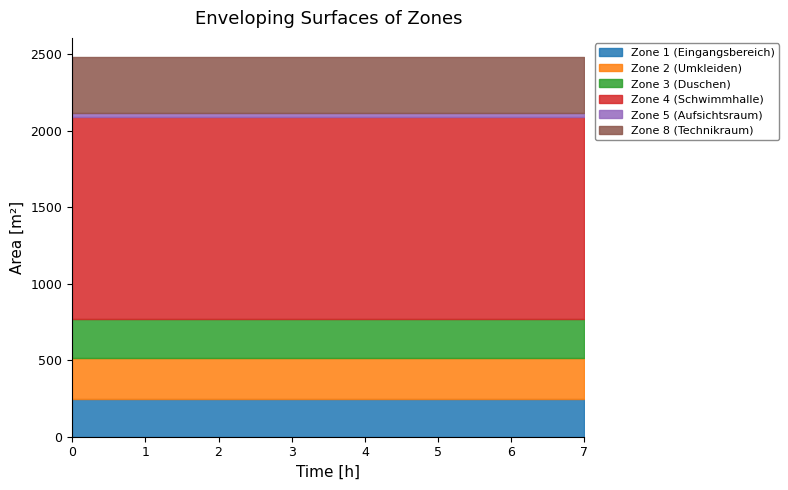

What is the minimum value shown in the chart?

21.2